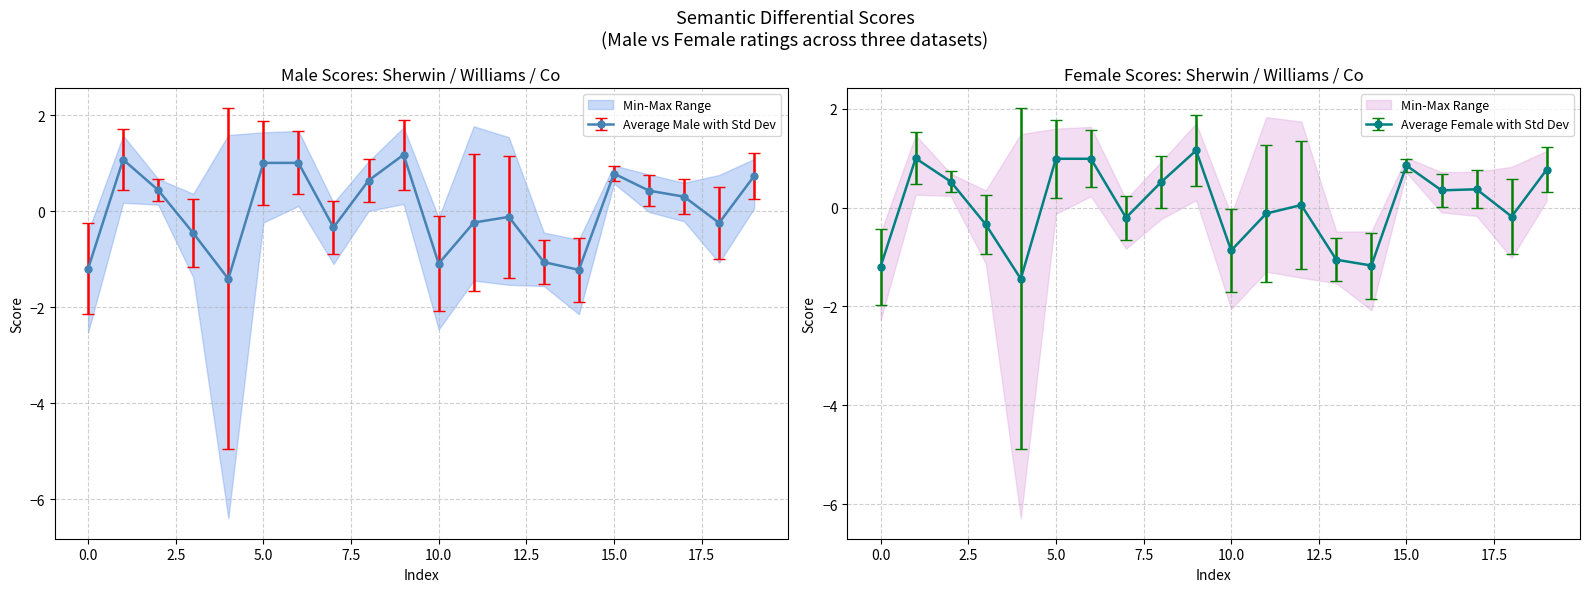

Is it true that sherwin_male equals 0.4 at 4?

False